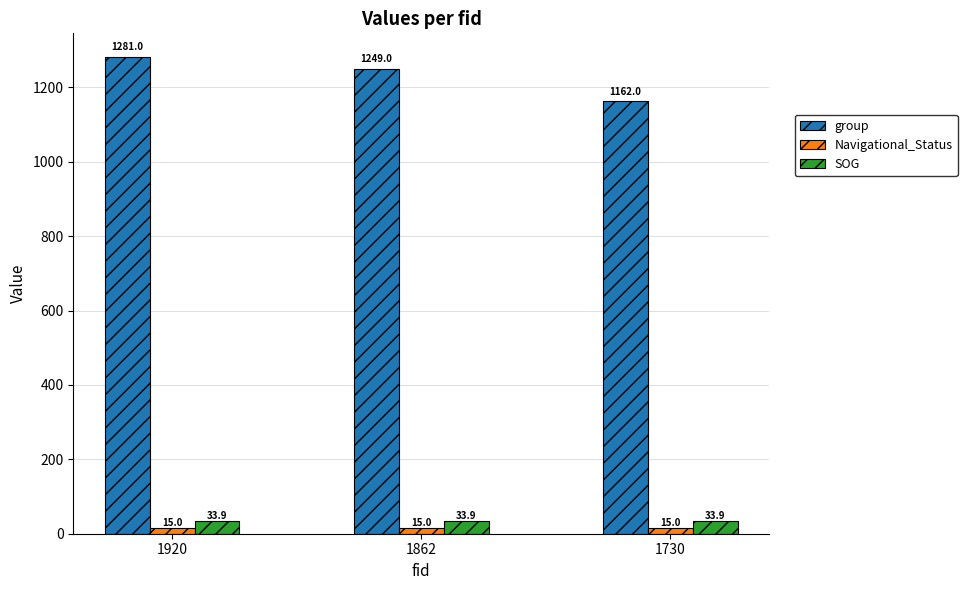

The Navigational_Status series shows 15.0 at 1862. True or false?

True